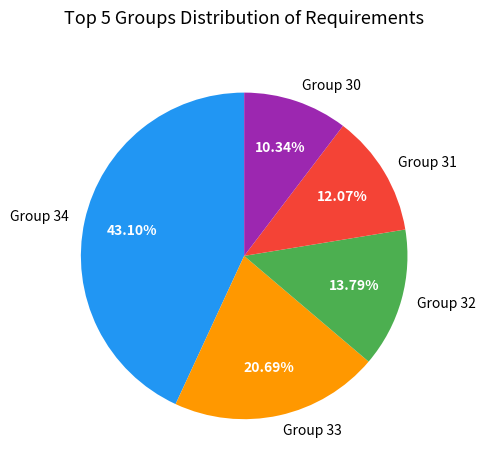

Rank the categories by value from lowest to highest.

Group 30, Group 31, Group 32, Group 33, Group 34